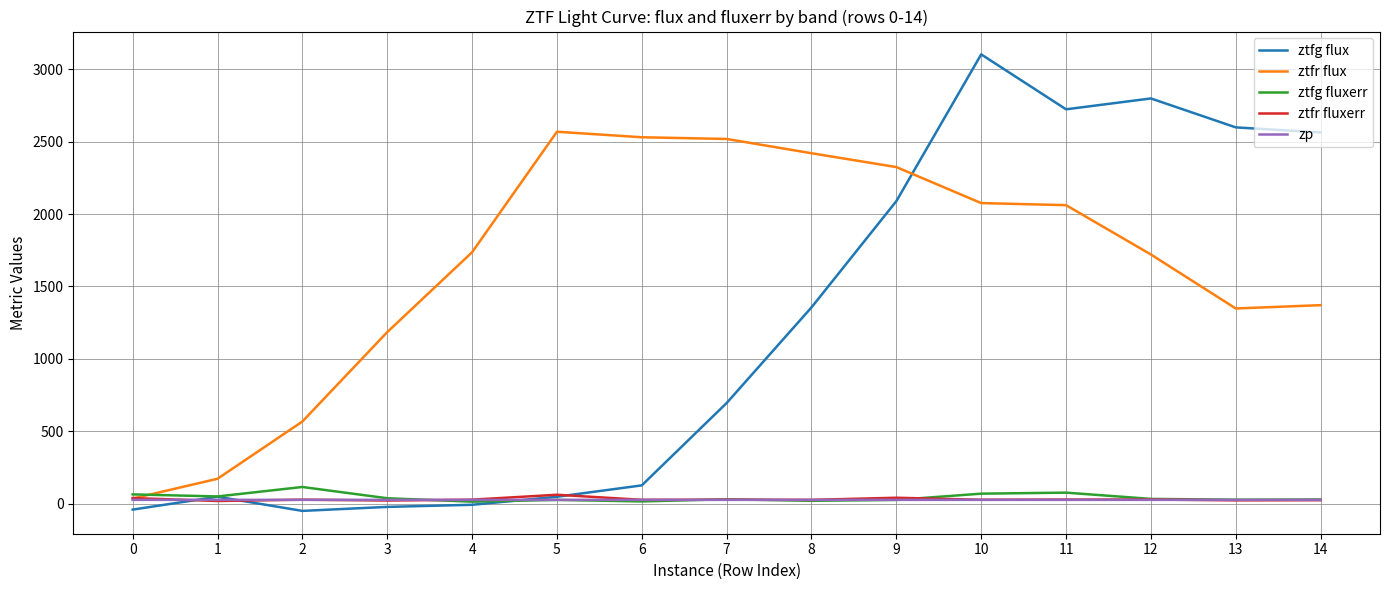

Which series changed the most between 5 and 7?

ztfg flux